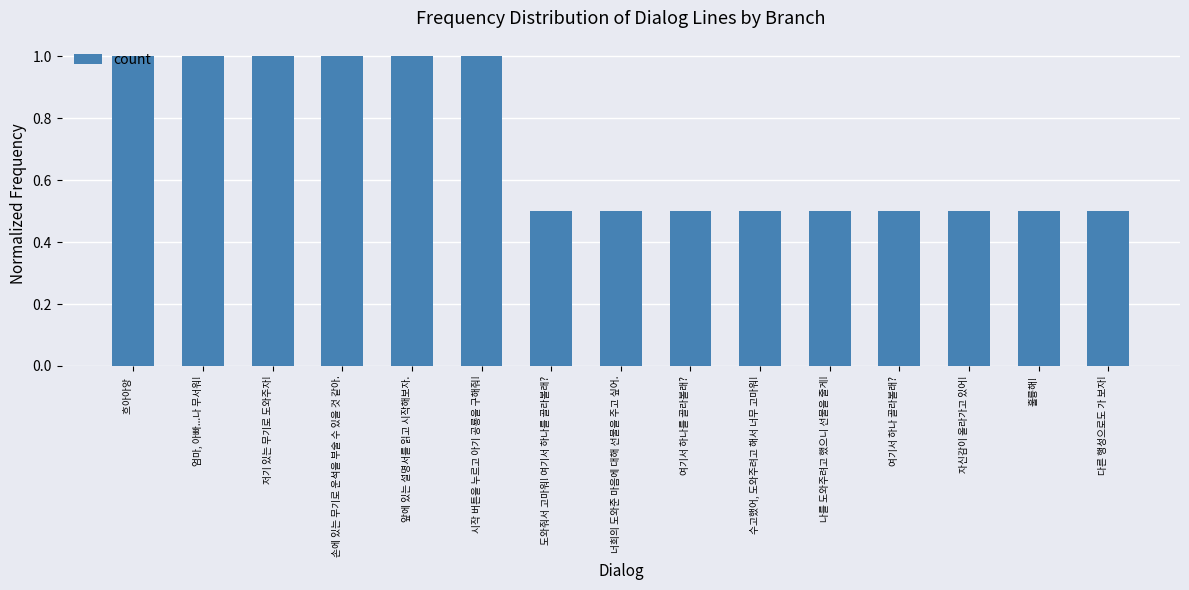

Is it true that the value at 시작 버튼을 누르고 아기 공룡을 구해줘! is 1.7?

False